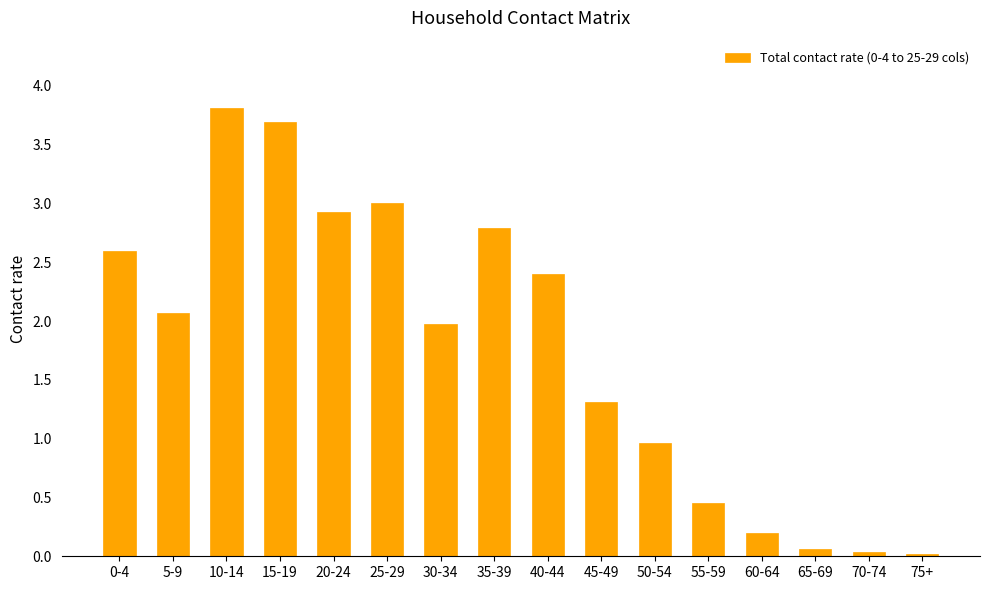

What position from the right is 25-29?

11